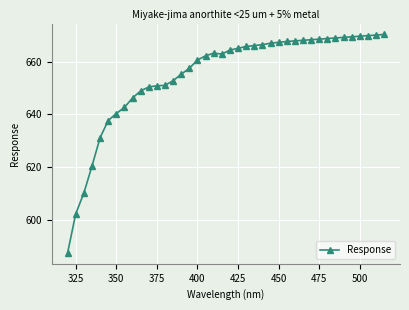

What is the value of the 33rd point from the left?

668.9